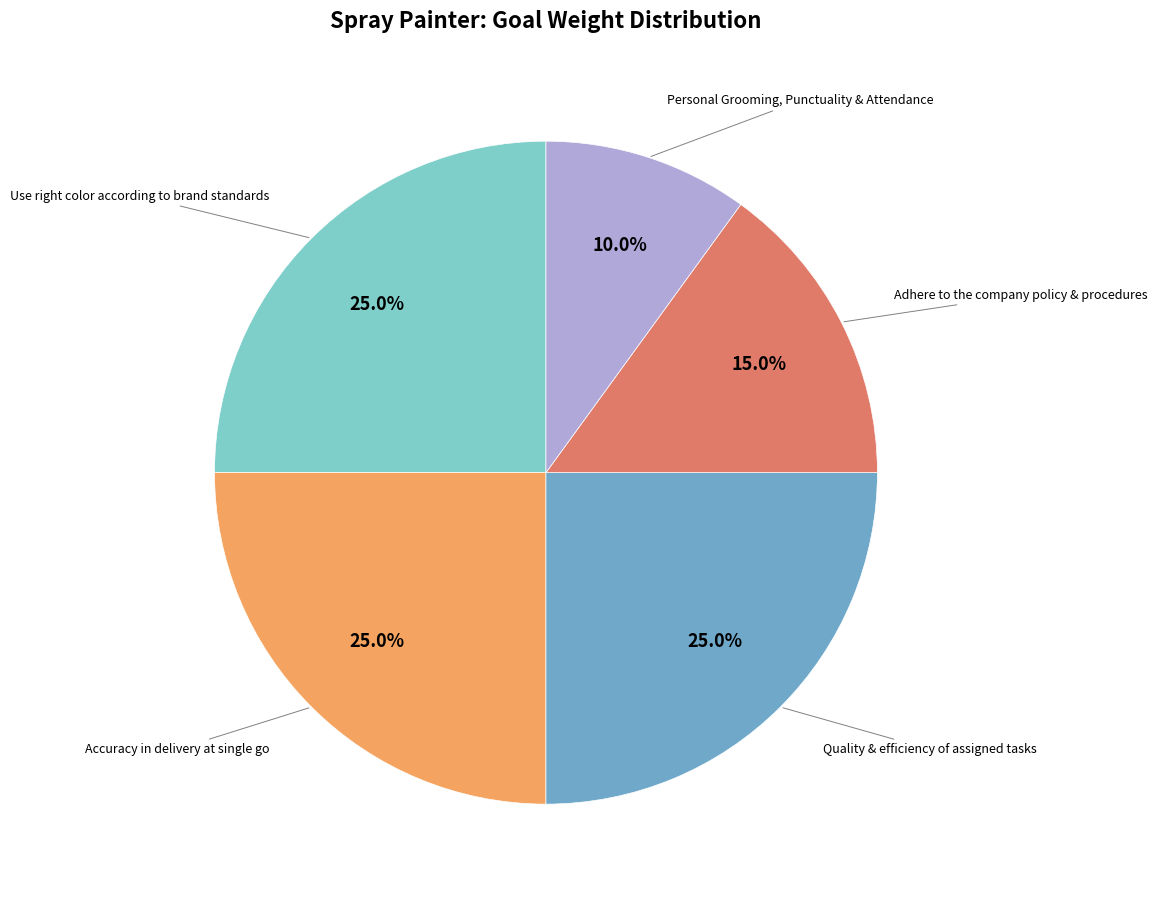

Is there a majority slice in this chart?

No